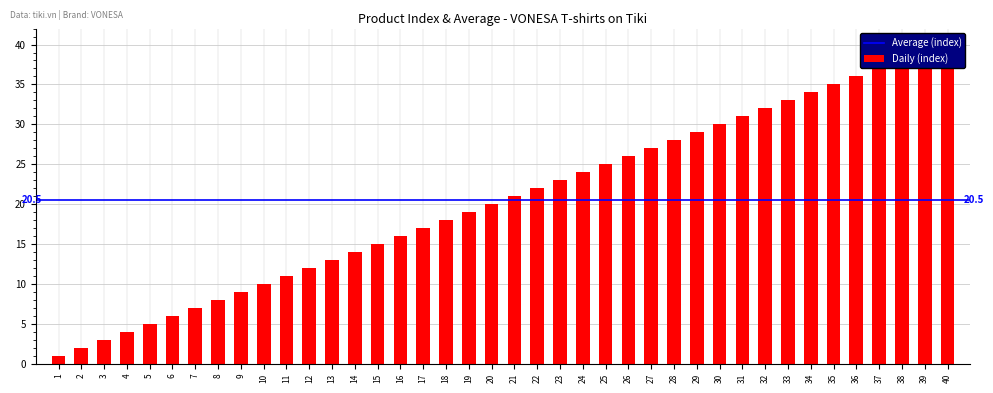

What is the value of the 18th bar from the left?

18